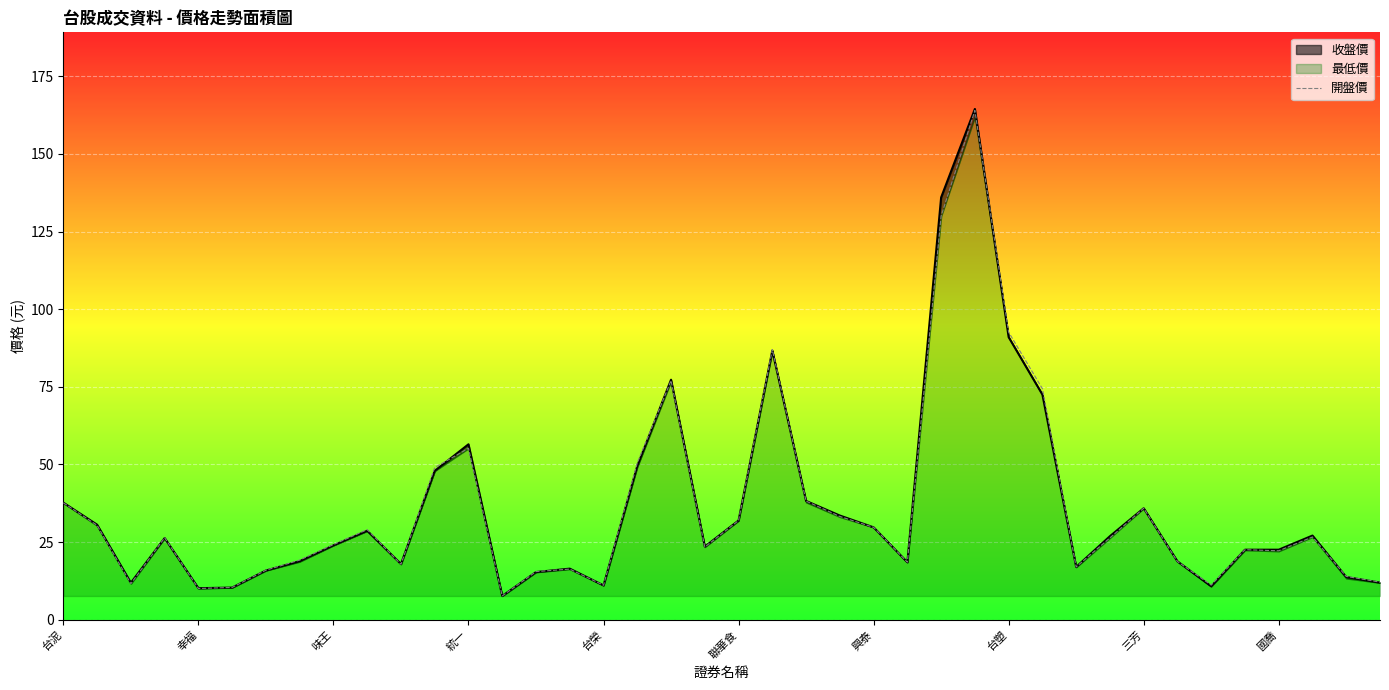

What is the highest value of the 開盤價 series?

164.0